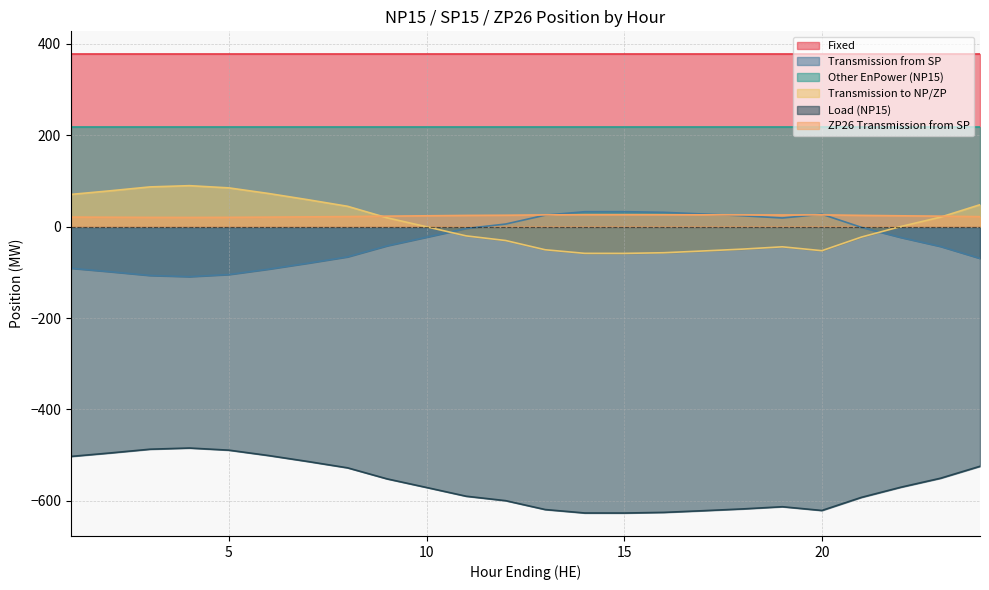

Rank the categories by Load (NP15) value from highest to lowest.

4, 3, 5, 2, 6, 1, 7, 24, 8, 23, 9, 22, 10, 11, 21, 12, 19, 18, 13, 20, 17, 16, 14, 15